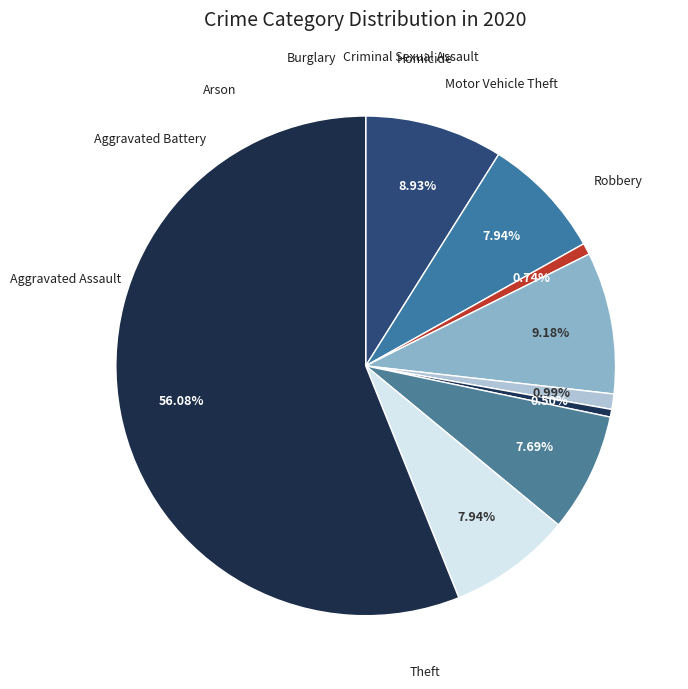

Is it true that Burglary is 9% of the pie?

True